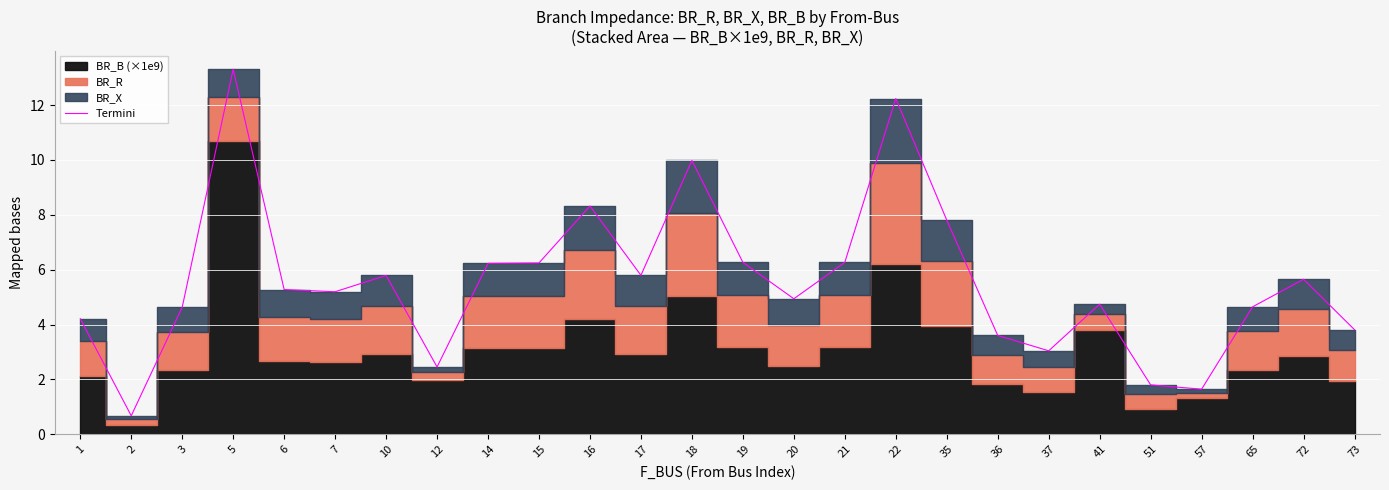

Which has a higher value, 37 or 35?

35